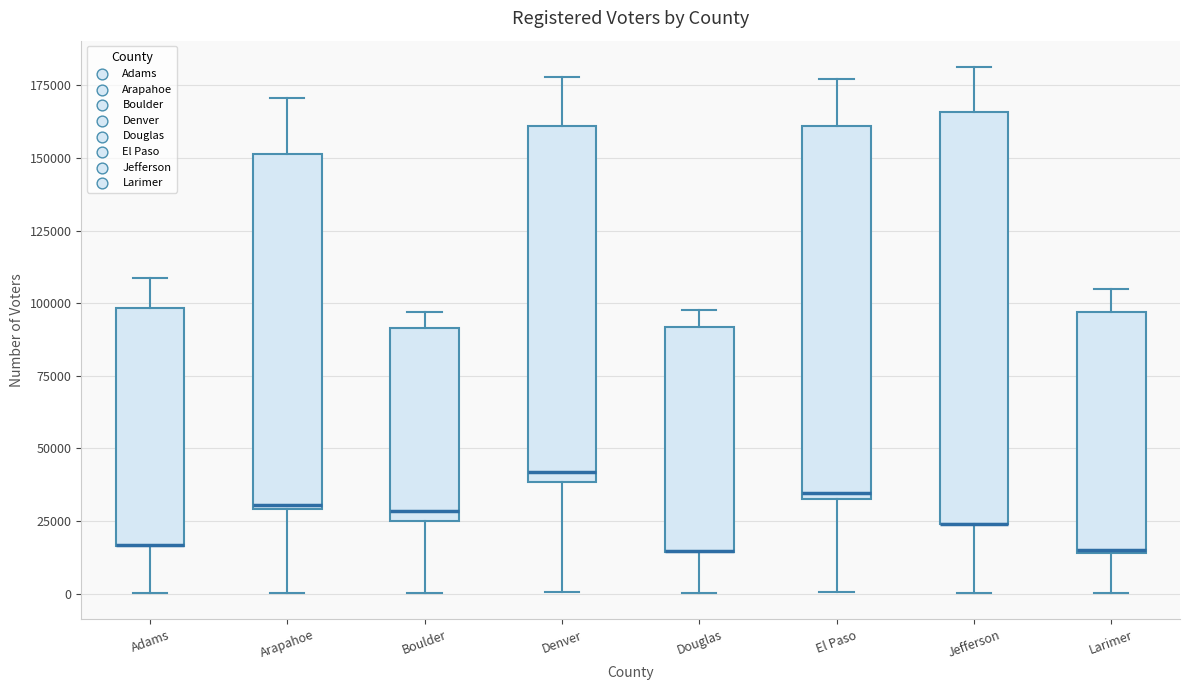

Reading left to right, read every box against the y-axis: the position of its median line, the range the box covers, and the ends of its whiskers. The values are not printed on the chart, so give them approximately, as read against the axis.

Adams: median 15000 (drawn on the box's lower edge), box 15000 to 100000, whiskers 0 to 110000
Arapahoe: median 30000, box 30000 to 150000, whiskers 0 to 170000
Boulder: median 30000, box 25000 to 90000, whiskers 0 to 95000
Denver: median 40000 (just above the box's lower edge), box 40000 to 160000, whiskers 0 to 180000
Douglas: median 15000 (drawn on the box's lower edge), box 15000 to 90000, whiskers 0 to 100000
El Paso: median 35000, box 30000 to 160000, whiskers 0 to 175000
Jefferson: median 25000 (drawn on the box's lower edge), box 25000 to 165000, whiskers 0 to 180000
Larimer: median 15000, box 15000 to 95000, whiskers 0 to 105000